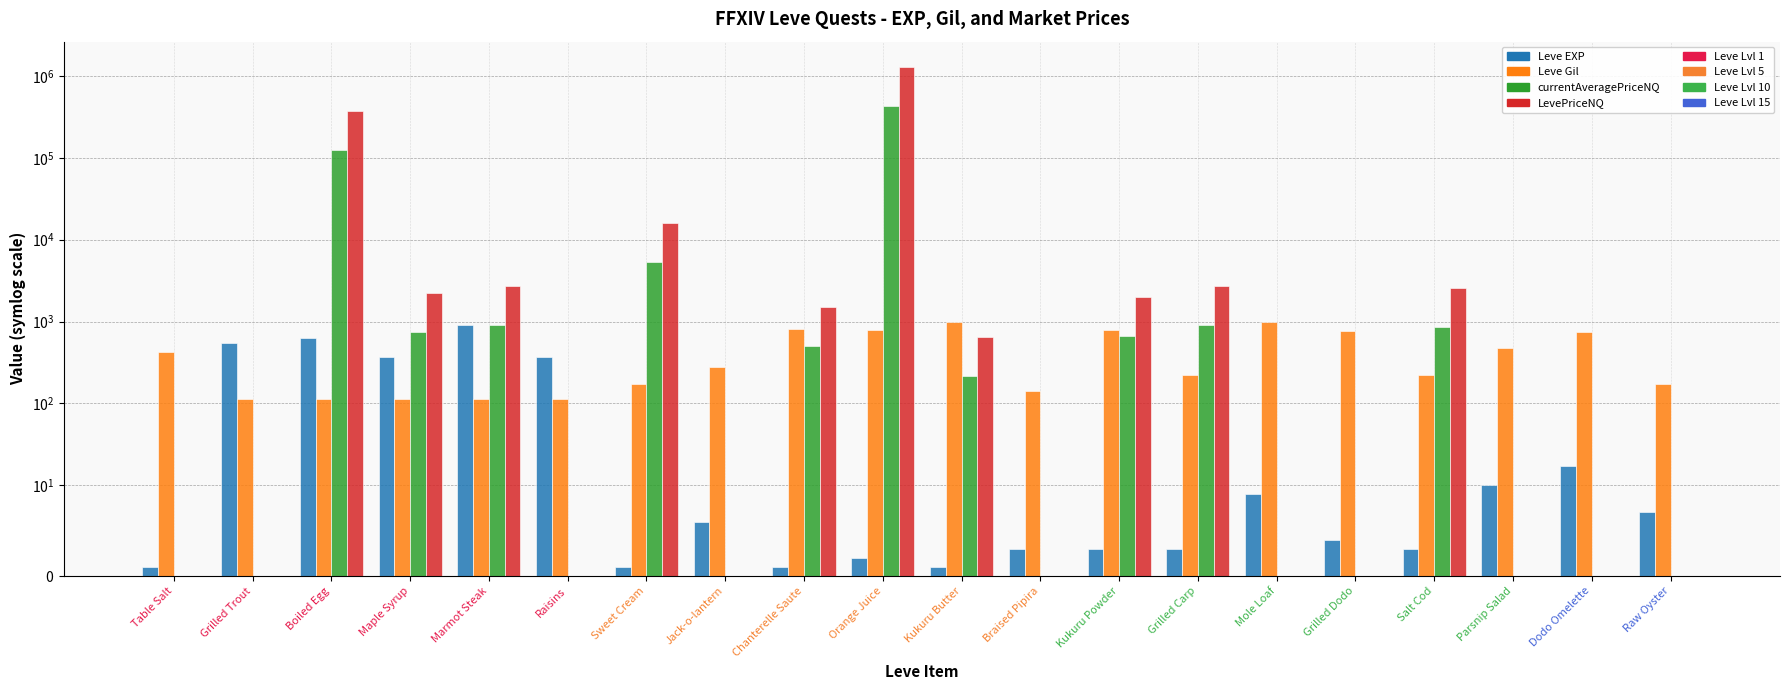

At which category is the sum across all series the highest?

Orange Juice